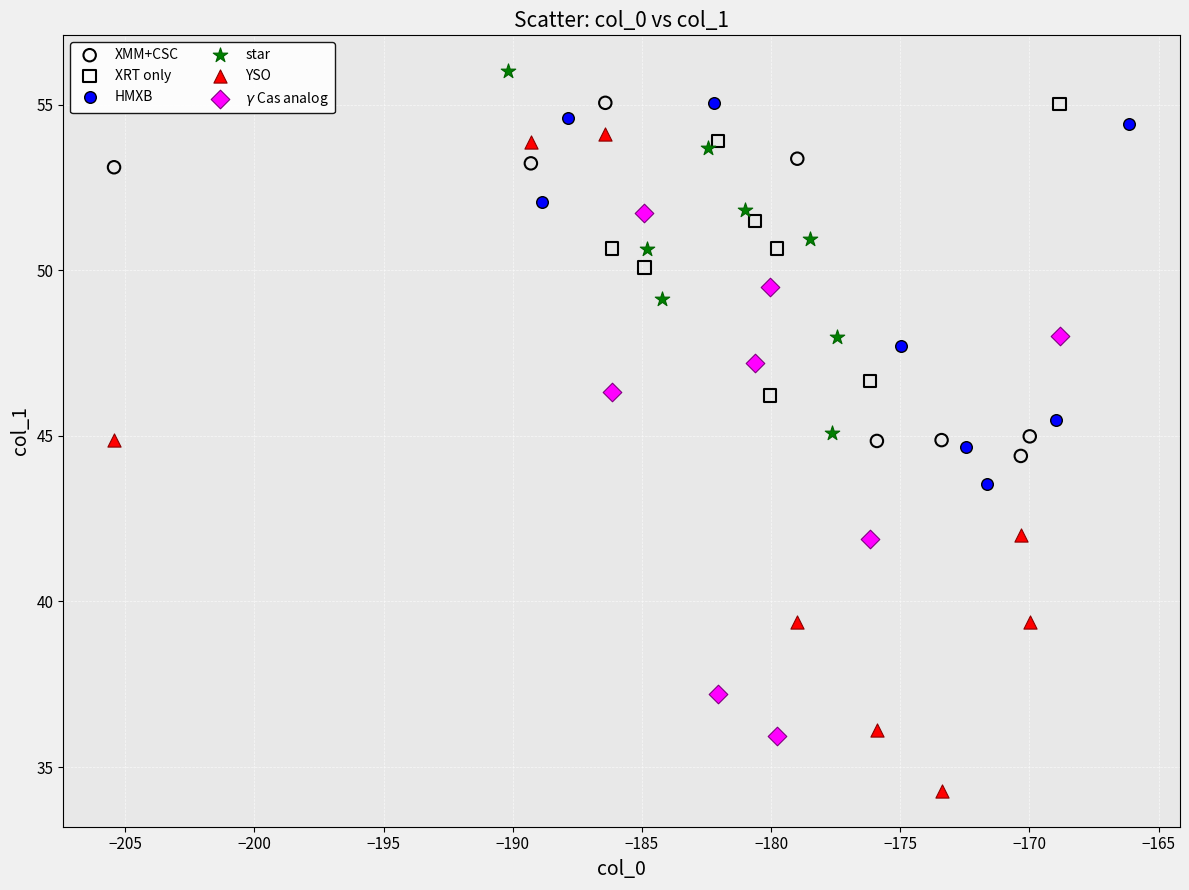

Which series reaches the maximum Y coordinate?

star